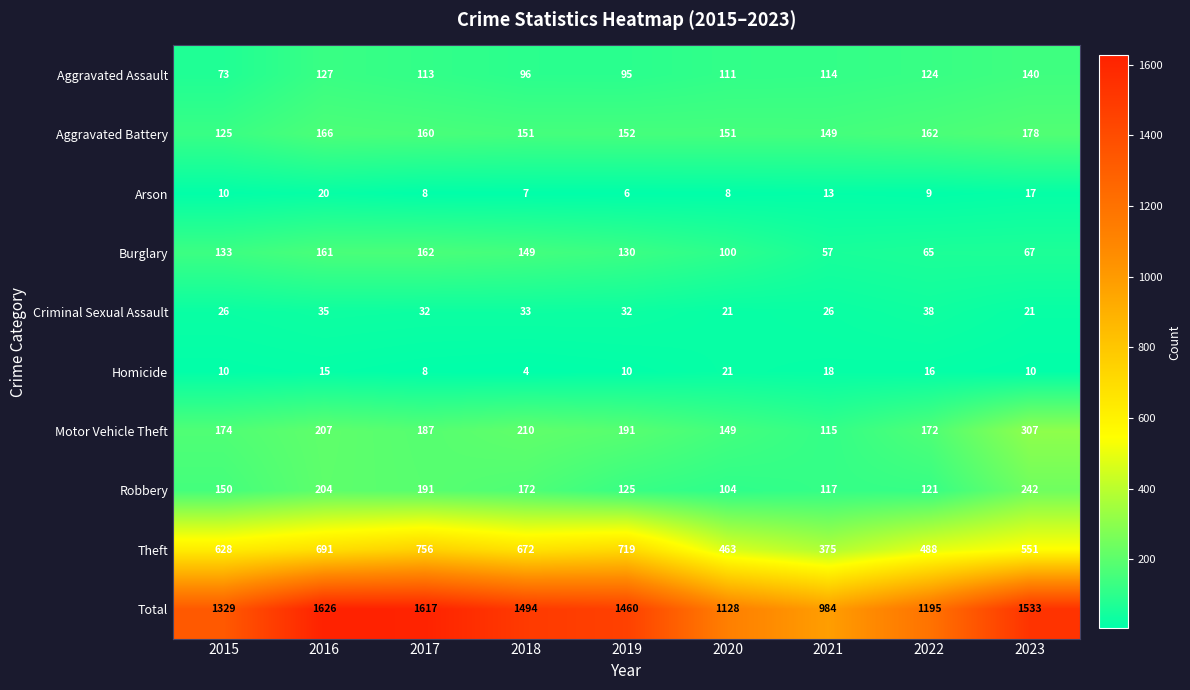

Read the Theft value at 2021.

375